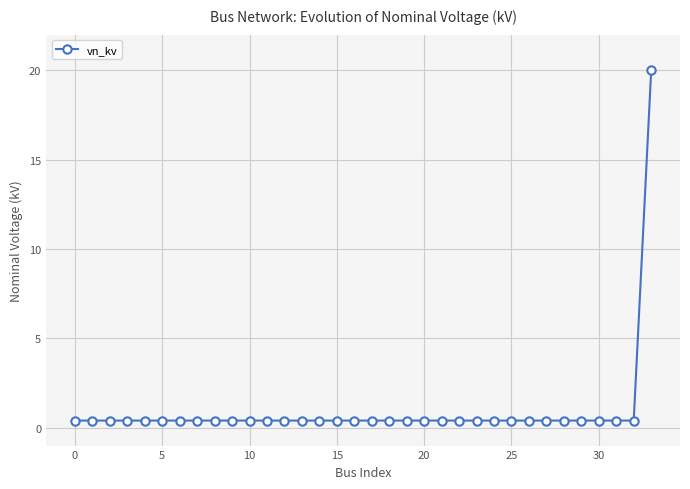

What is the sum of all values?

33.2